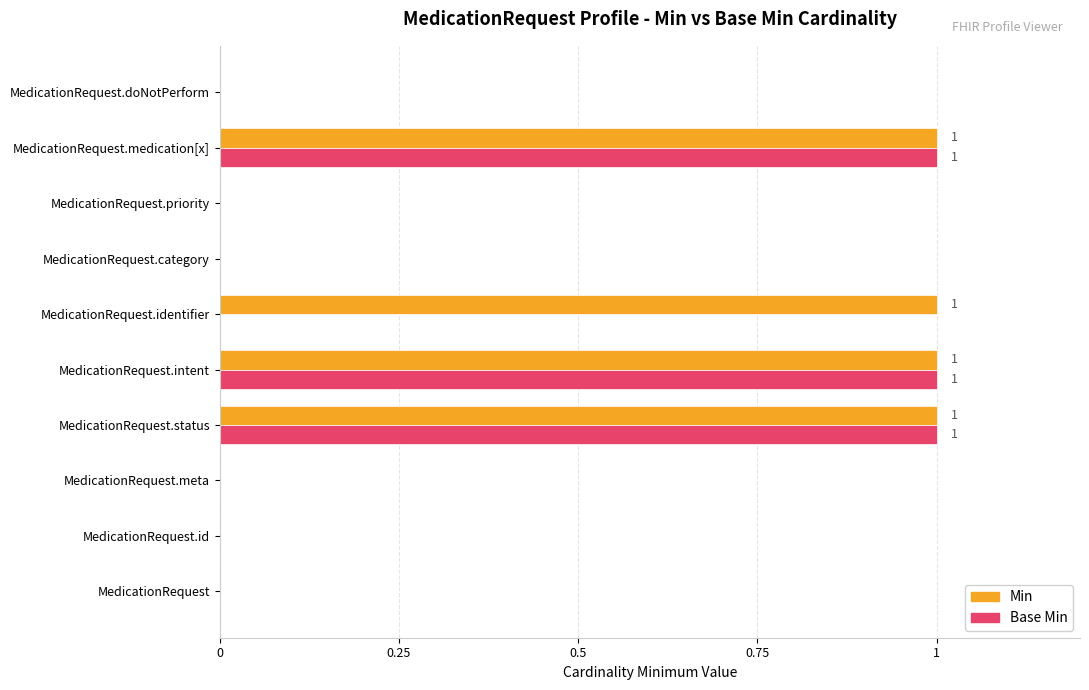

Is it true that Min equals 0 at MedicationRequest.id?

True